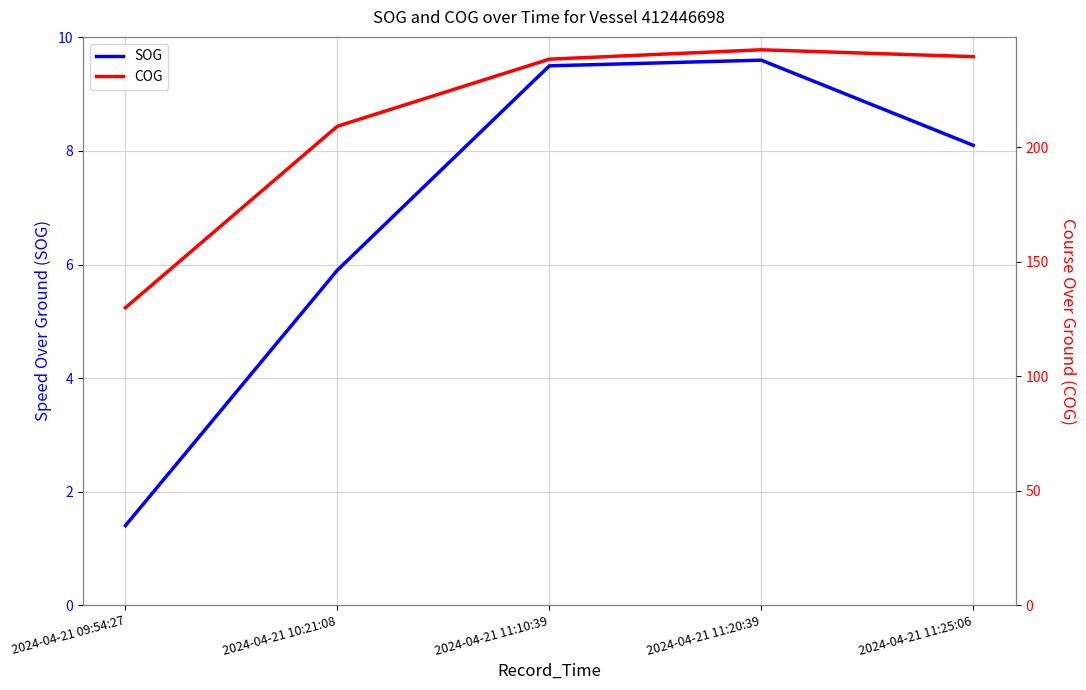

The COG series shows 53.2 at 2024-04-21 11:25:06. True or false?

False